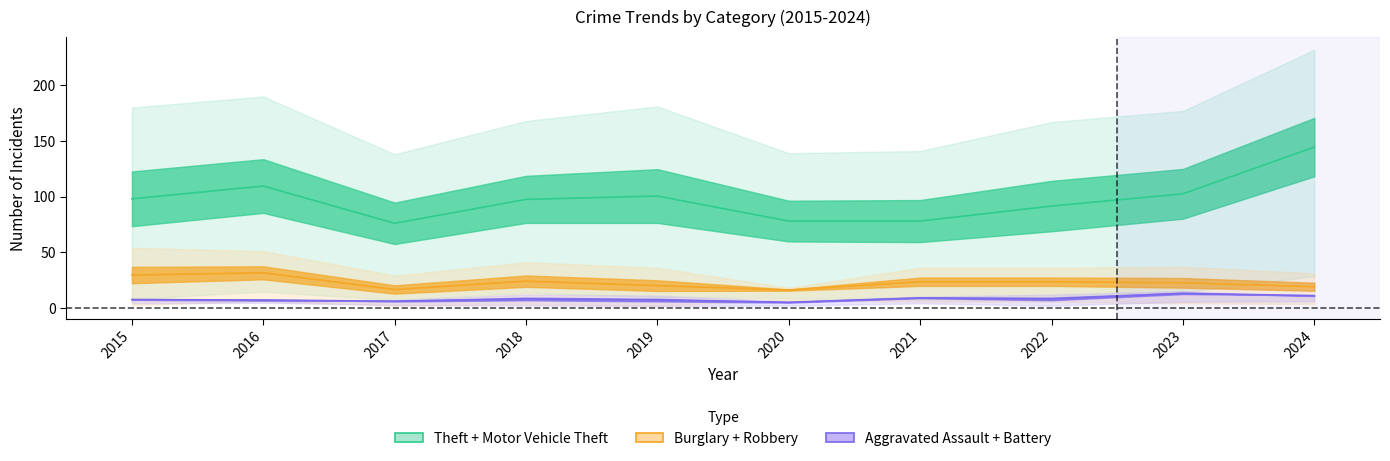

At which category does the chart reach its peak across all series?

2024